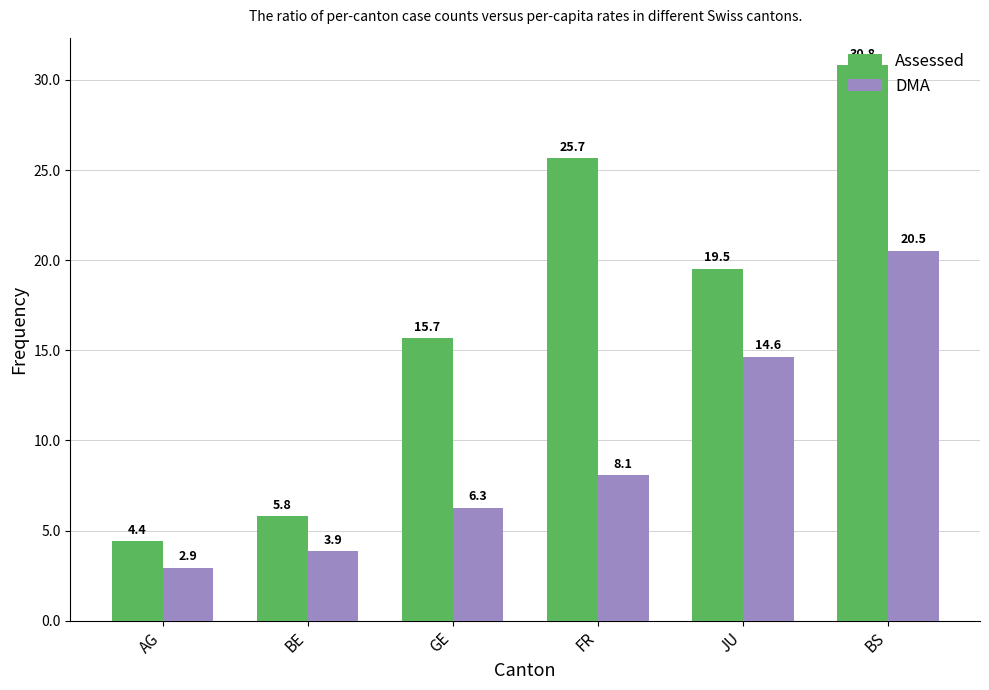

True or false: Assessed has a value of 20.6 at BS.

False